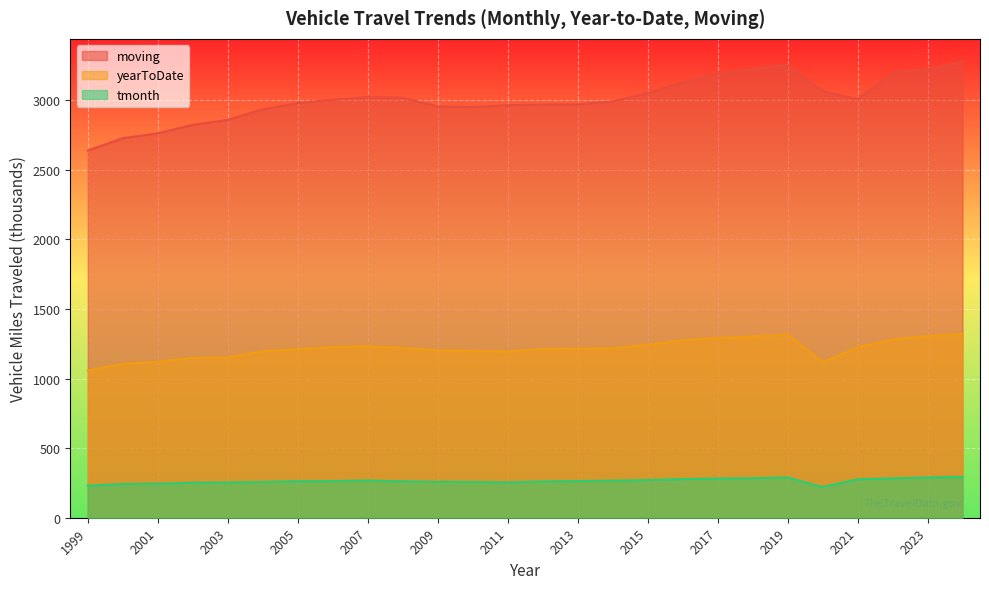

At 2002, list the series in order from largest to smallest.

moving, yearToDate, tmonth